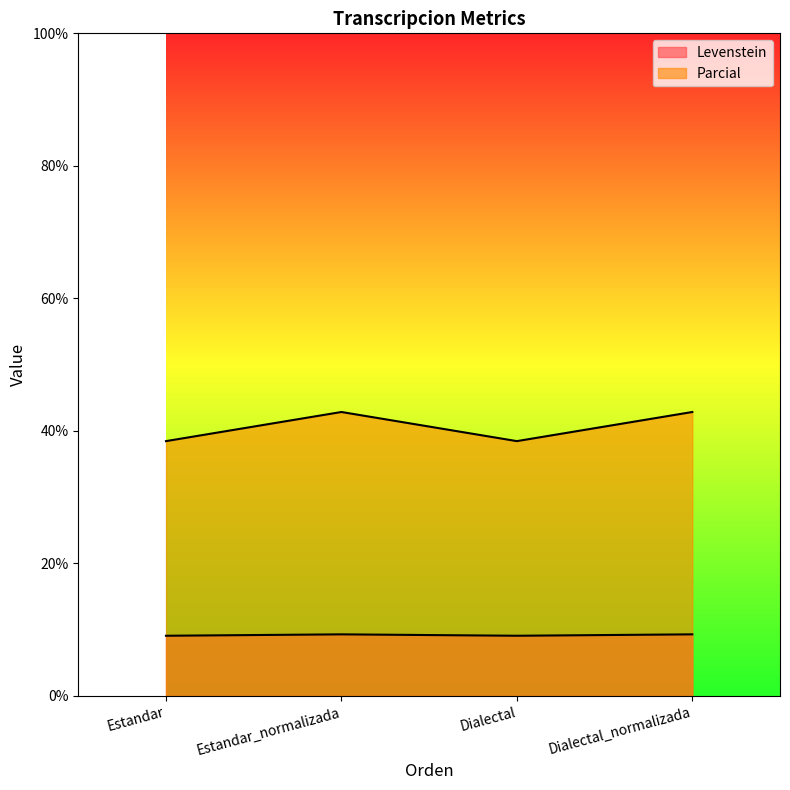

Read the Parcial value at Estandar.

38.5